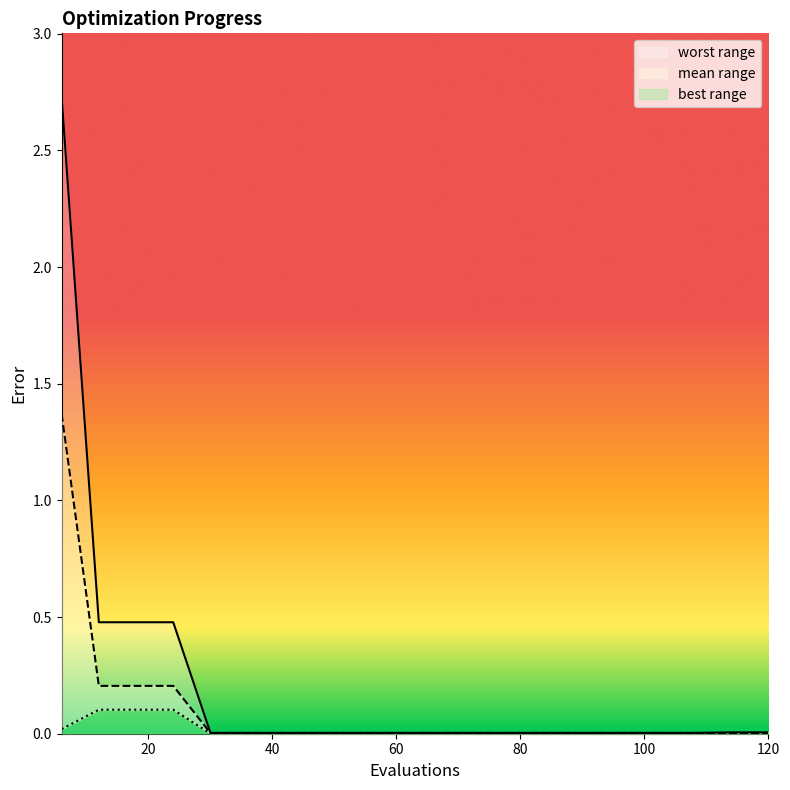

What is the sum of all mean values?

2.0